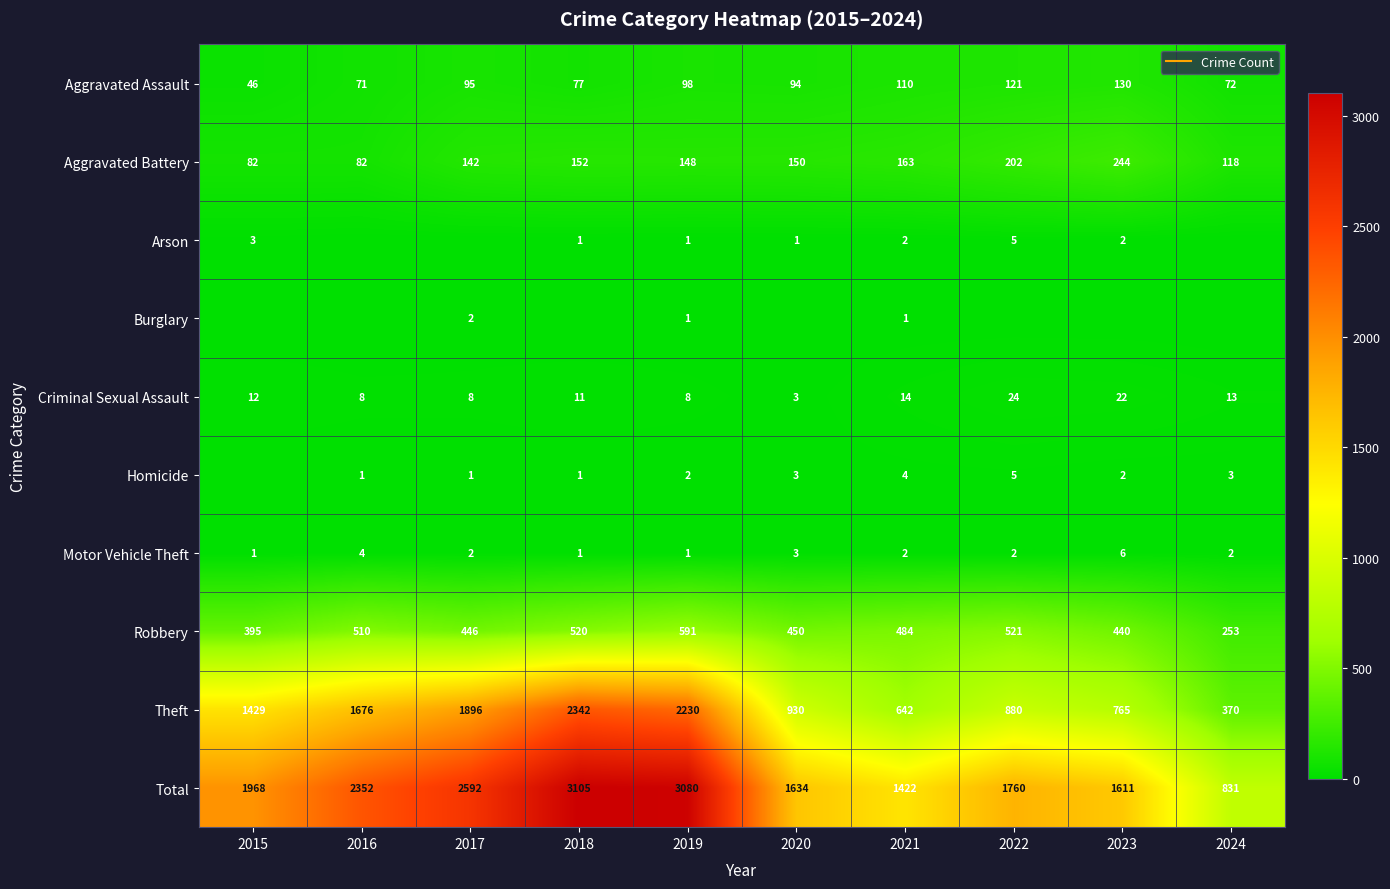

The Arson series shows 2 at 2021. True or false?

True